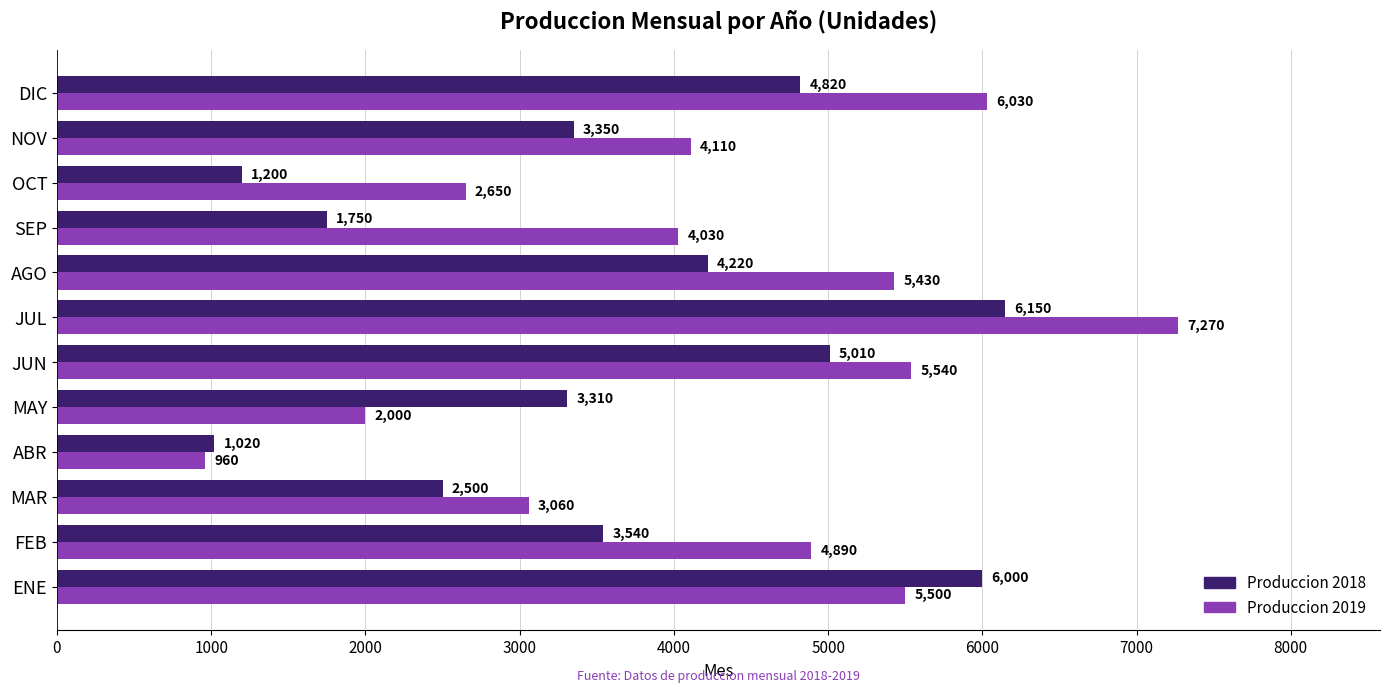

List the labels in order of Produccion 2019 value, smallest first.

ABR, MAY, OCT, MAR, SEP, NOV, FEB, AGO, ENE, JUN, DIC, JUL